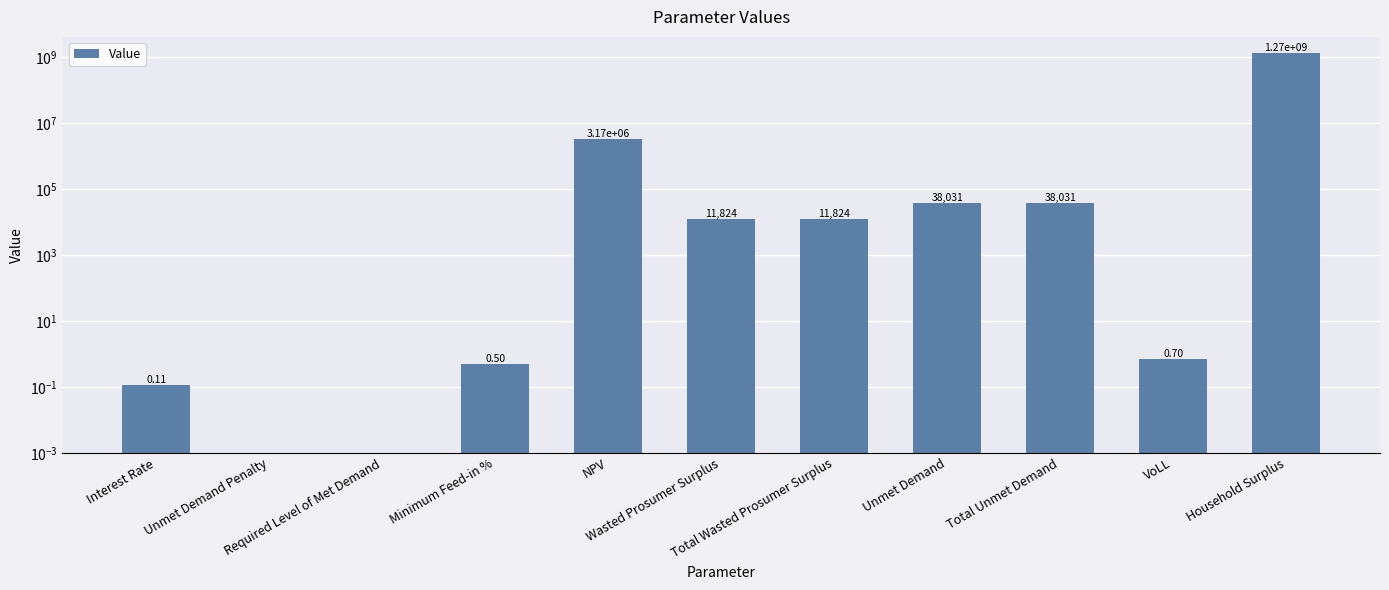

Read the value at NPV.

3171099.0